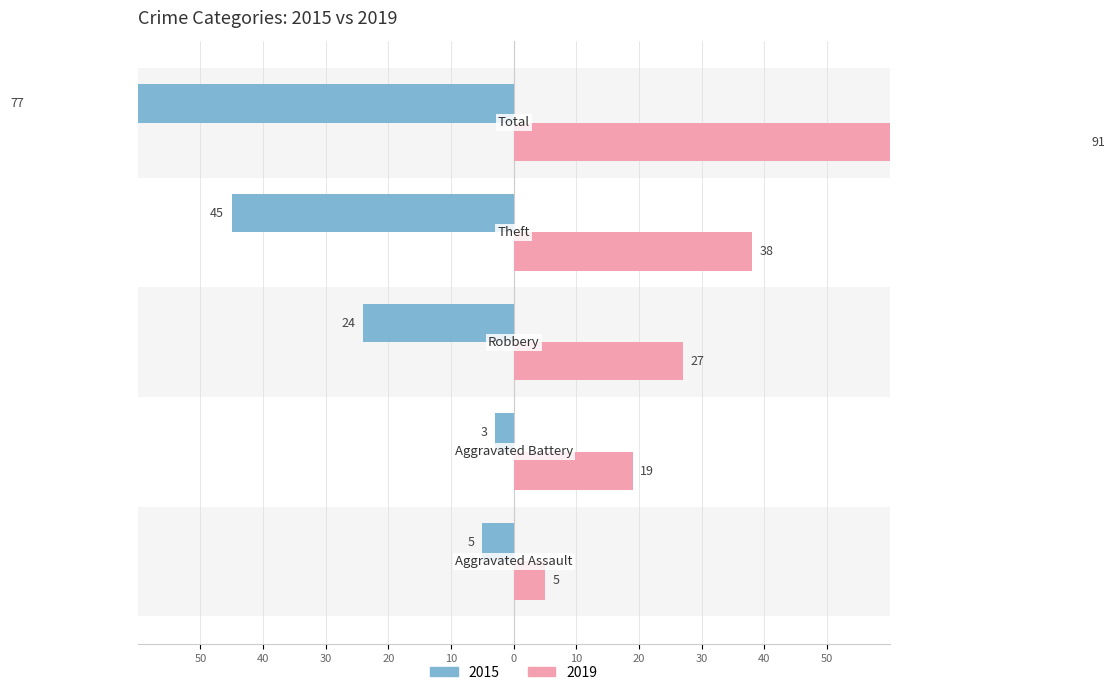

How many data points in 2019 are above 27?

2